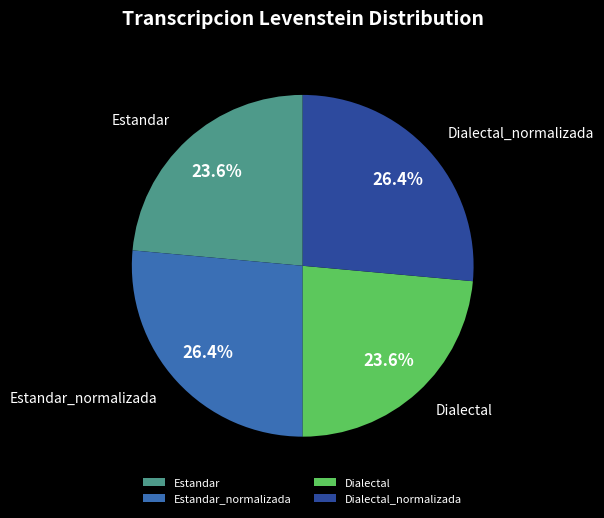

What is the ratio of the value at Estandar to the value at Dialectal_normalizada?

0.9